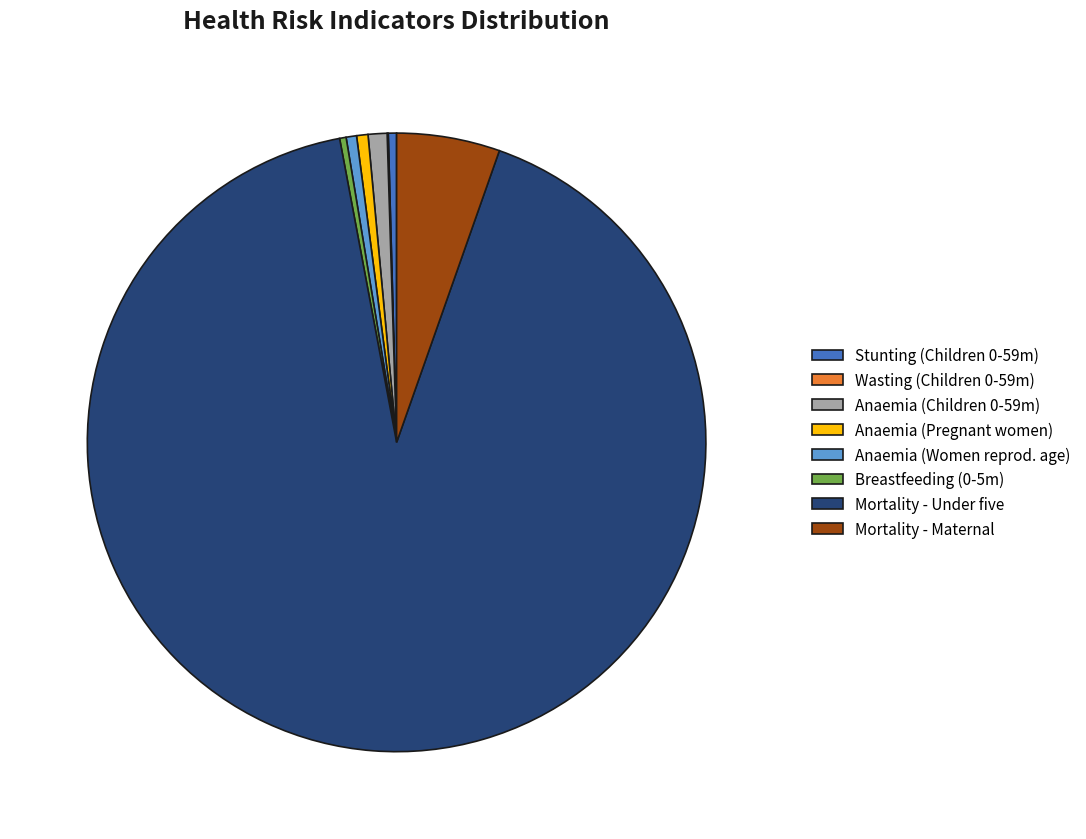

Which has a higher value, Breastfeeding (0-5m) or Anaemia (Children 0-59m)?

Anaemia (Children 0-59m)